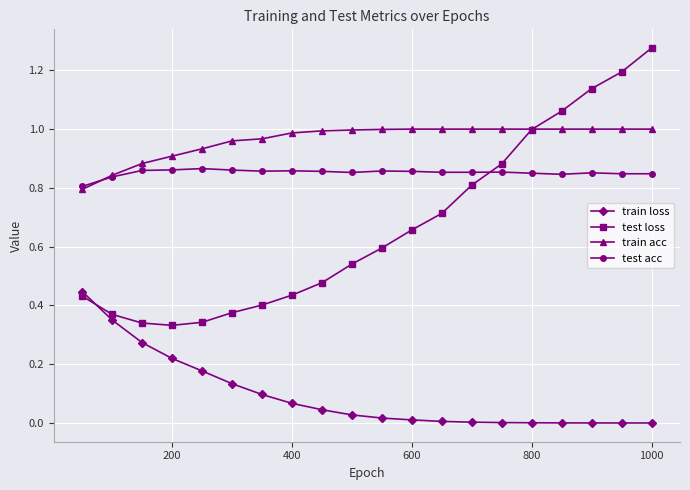

How many intersections are there between test loss and test acc?

1